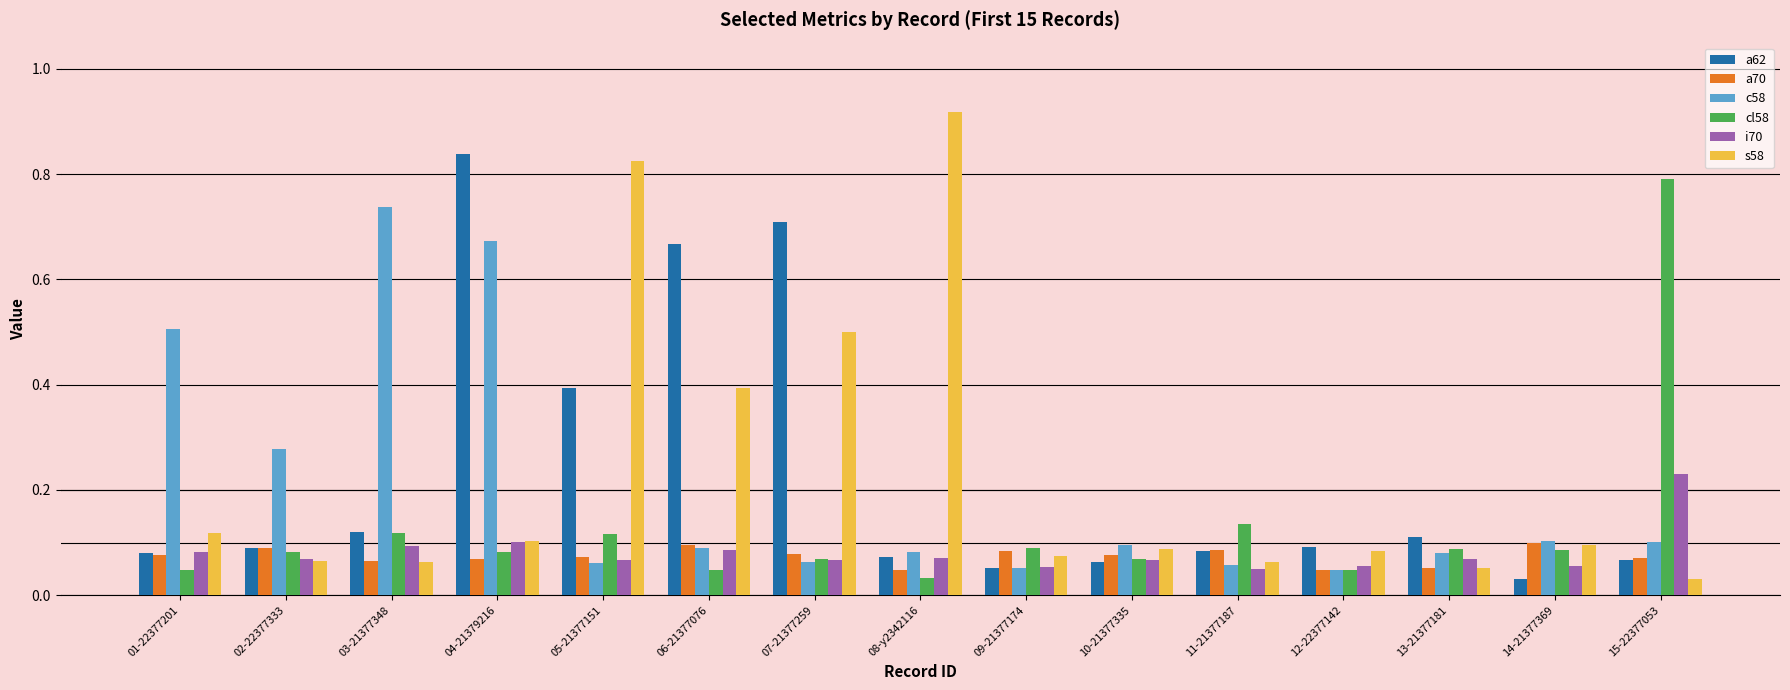

Which series changed the most between 03-21377348 and 13-21377181?

c58